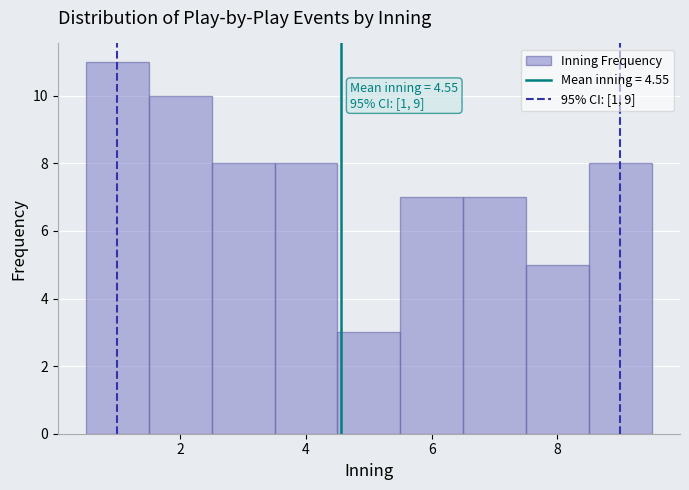

Which range on the x-axis has the tallest bar?

0.5 to 1.5